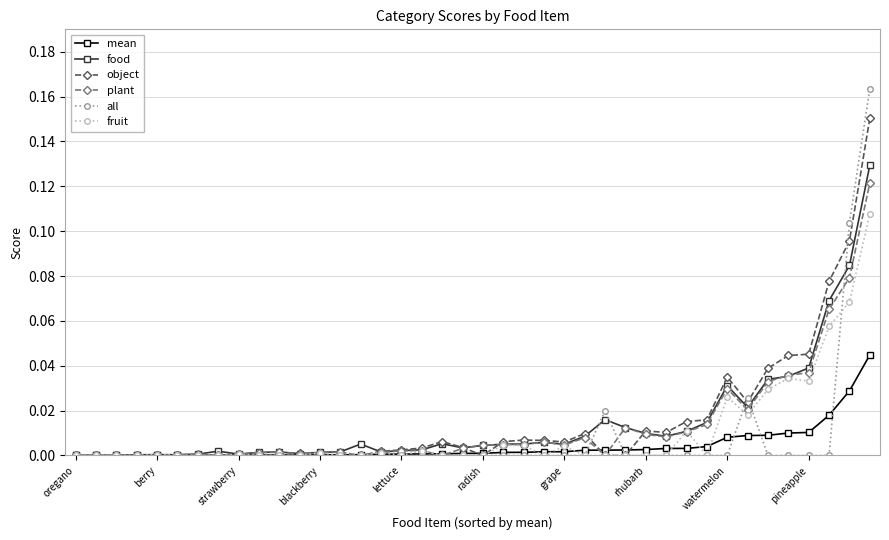

True or false: all has more than 0 interior local peaks.

True